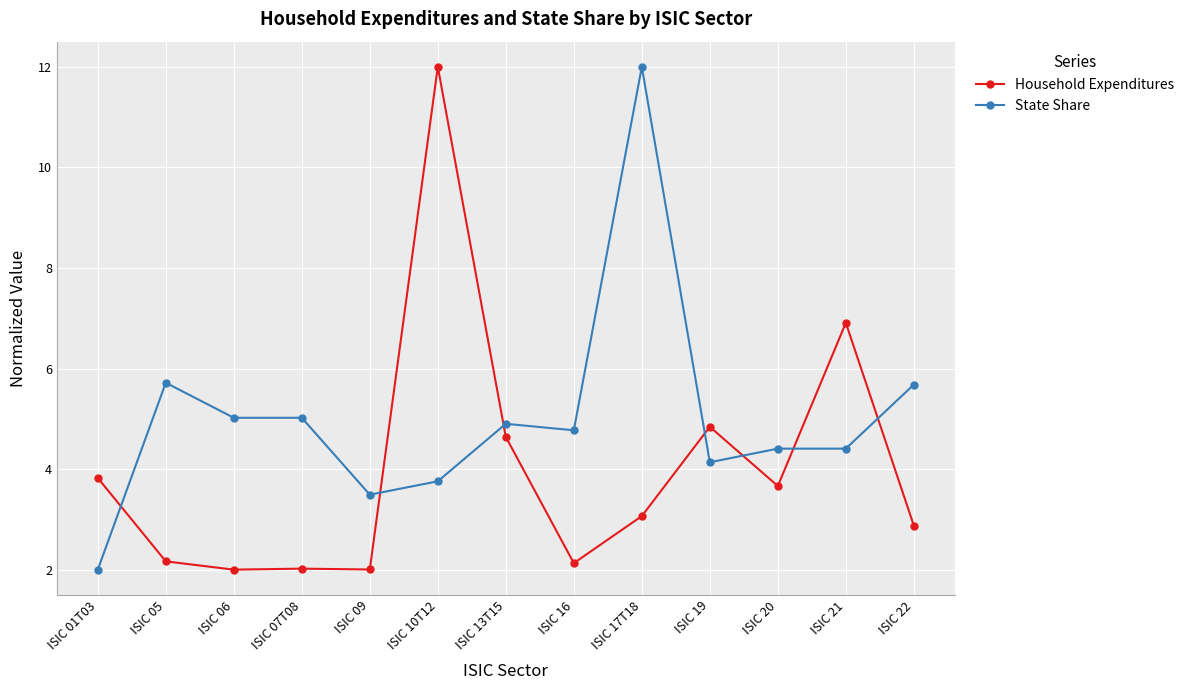

How many intersections are there between Household Expenditures and State Share?

7